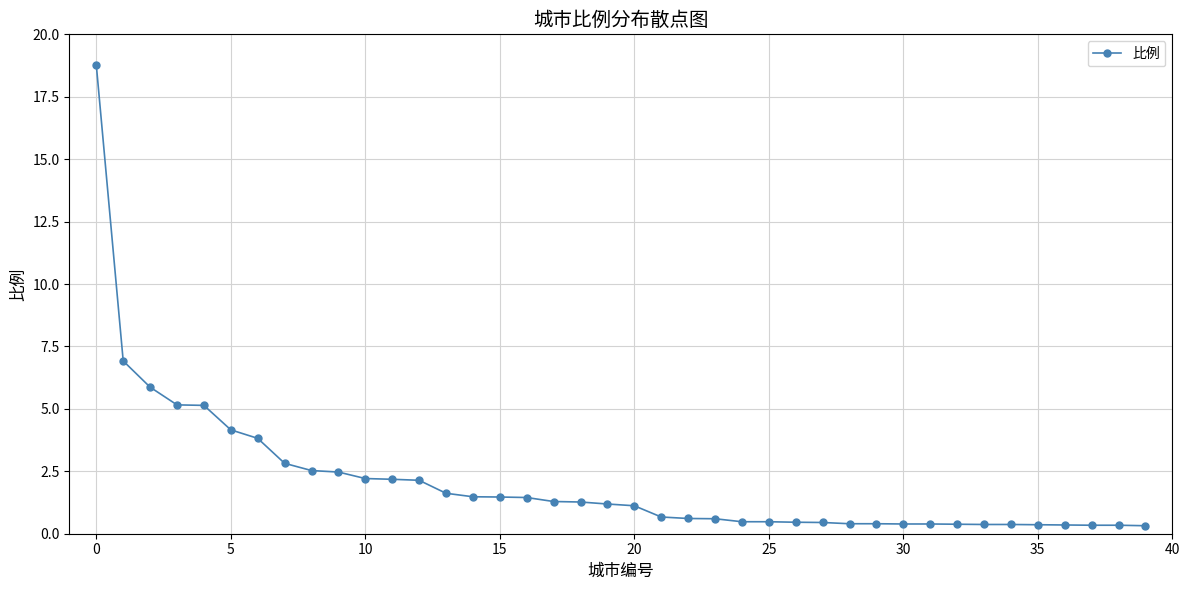

What is the maximum value shown in the chart?

18.8